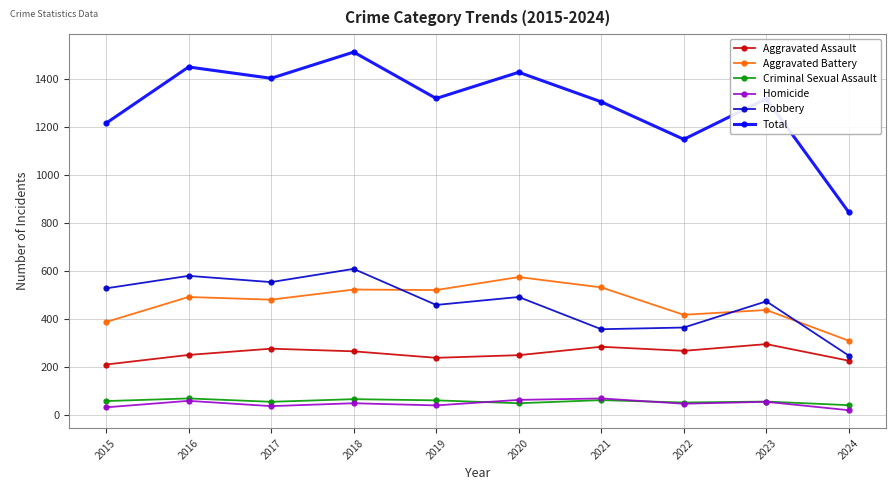

Is it true that Total equals 1317 at 2019?

True